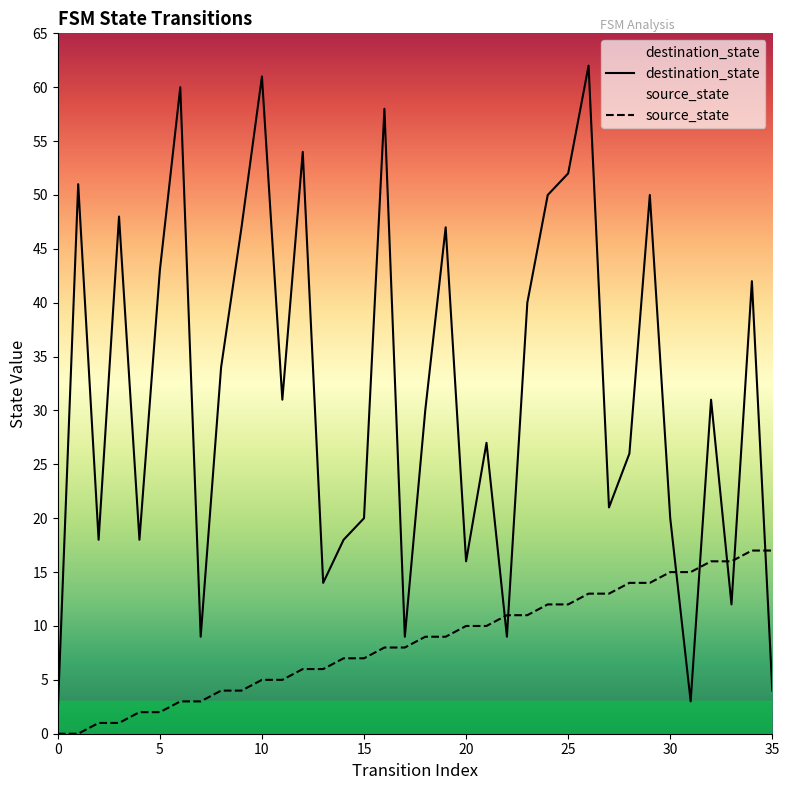

Read the source_state value at 19, to the nearest 5.

10